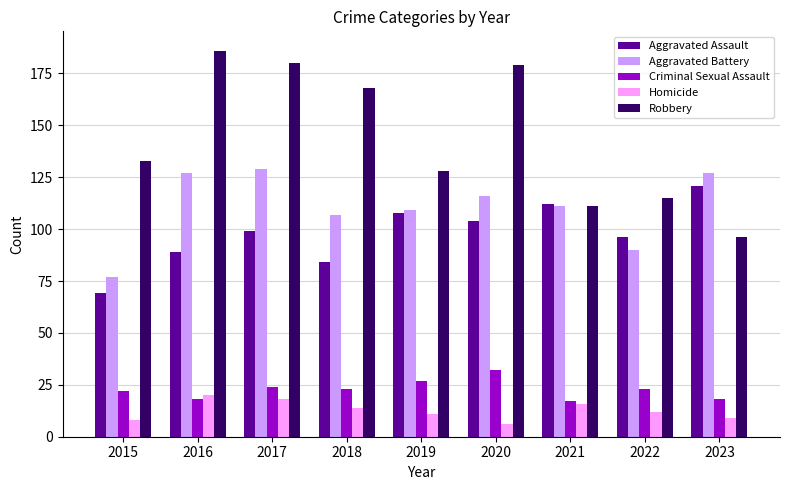

What is the maximum value shown in the chart?

186